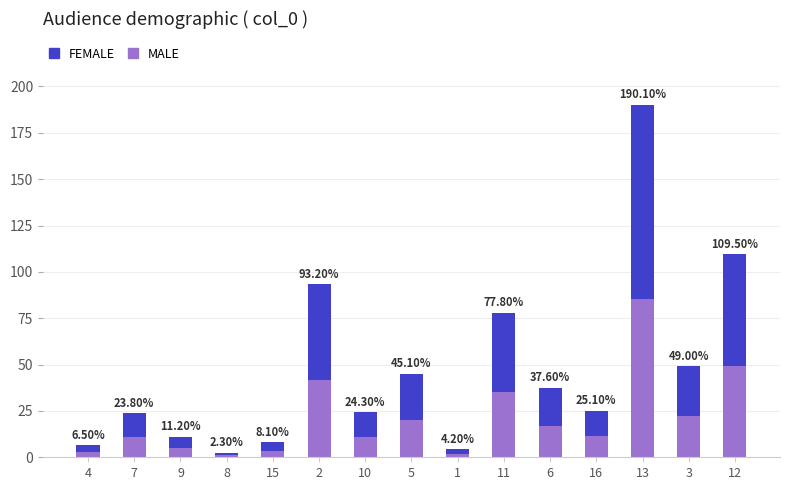

True or false: FEMALE has a value of 9.2 at 5.

False